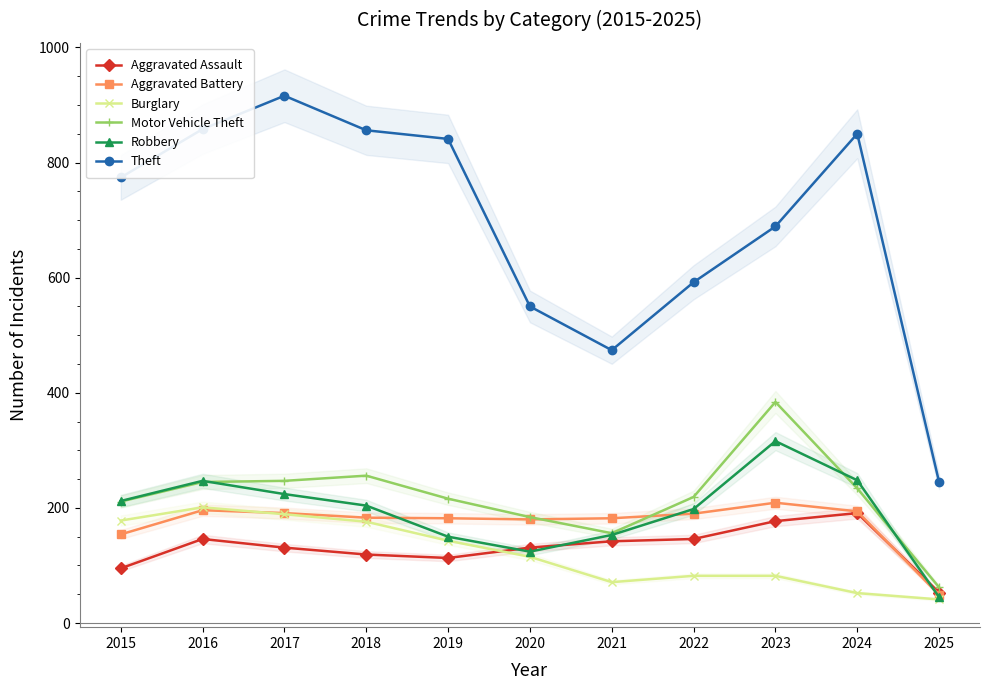

Between 2024 and 2018, which is larger?

2024